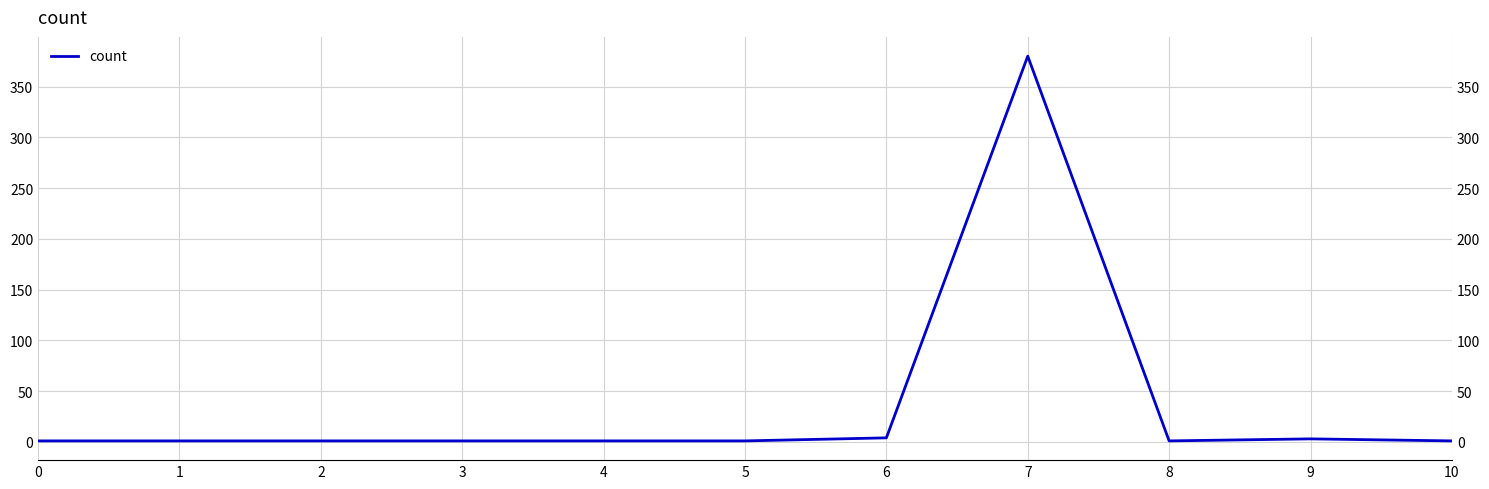

What is the difference between the maximum and minimum values?

379